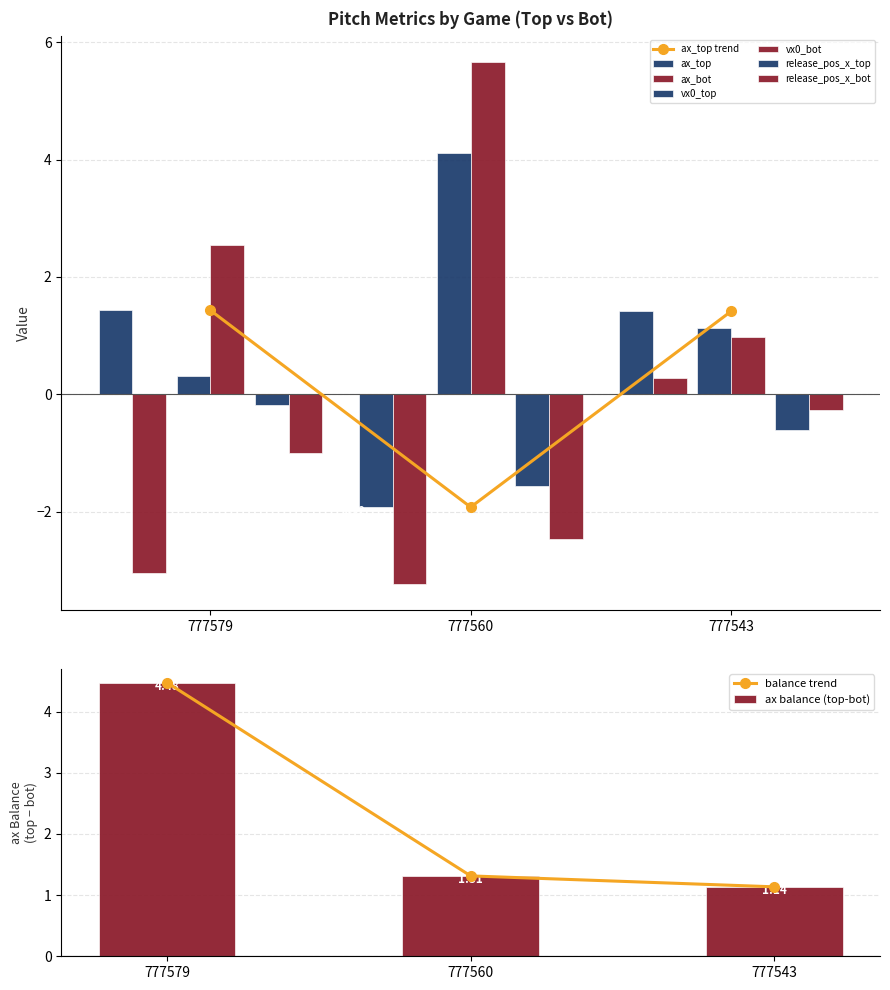

What are all the series names shown in the legend?

ax_top, ax_bot, vx0_top, vx0_bot, release_pos_x_top, release_pos_x_bot